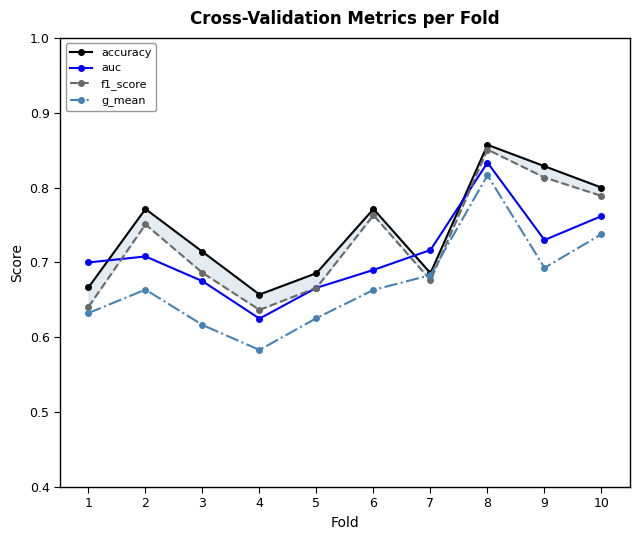

What is the maximum value shown in the chart?

0.9